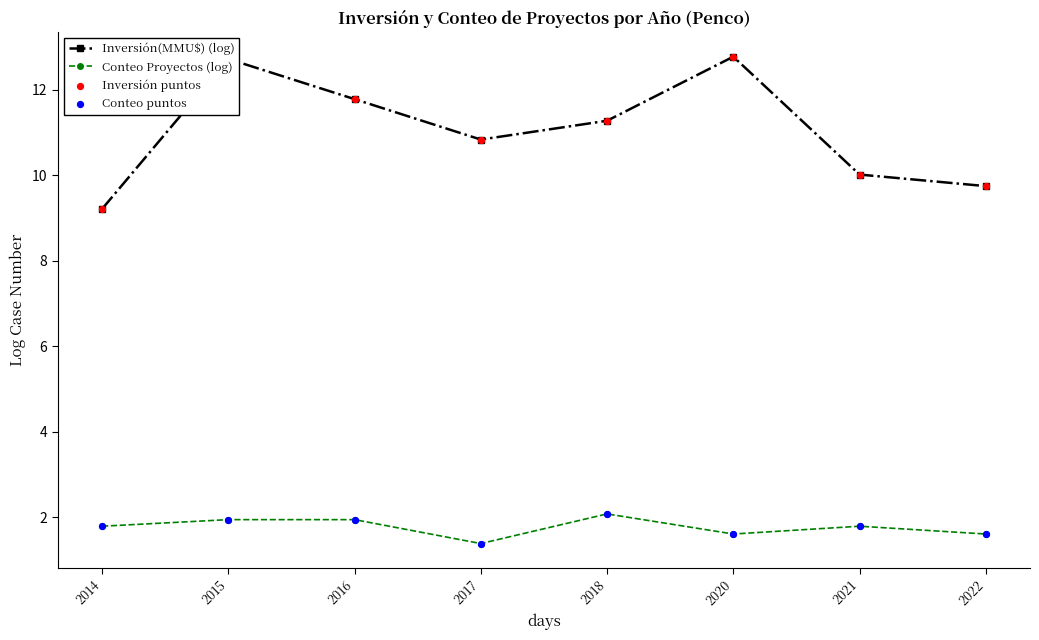

Which series has the largest range (max minus min)?

Inversión(MMU$) (log)